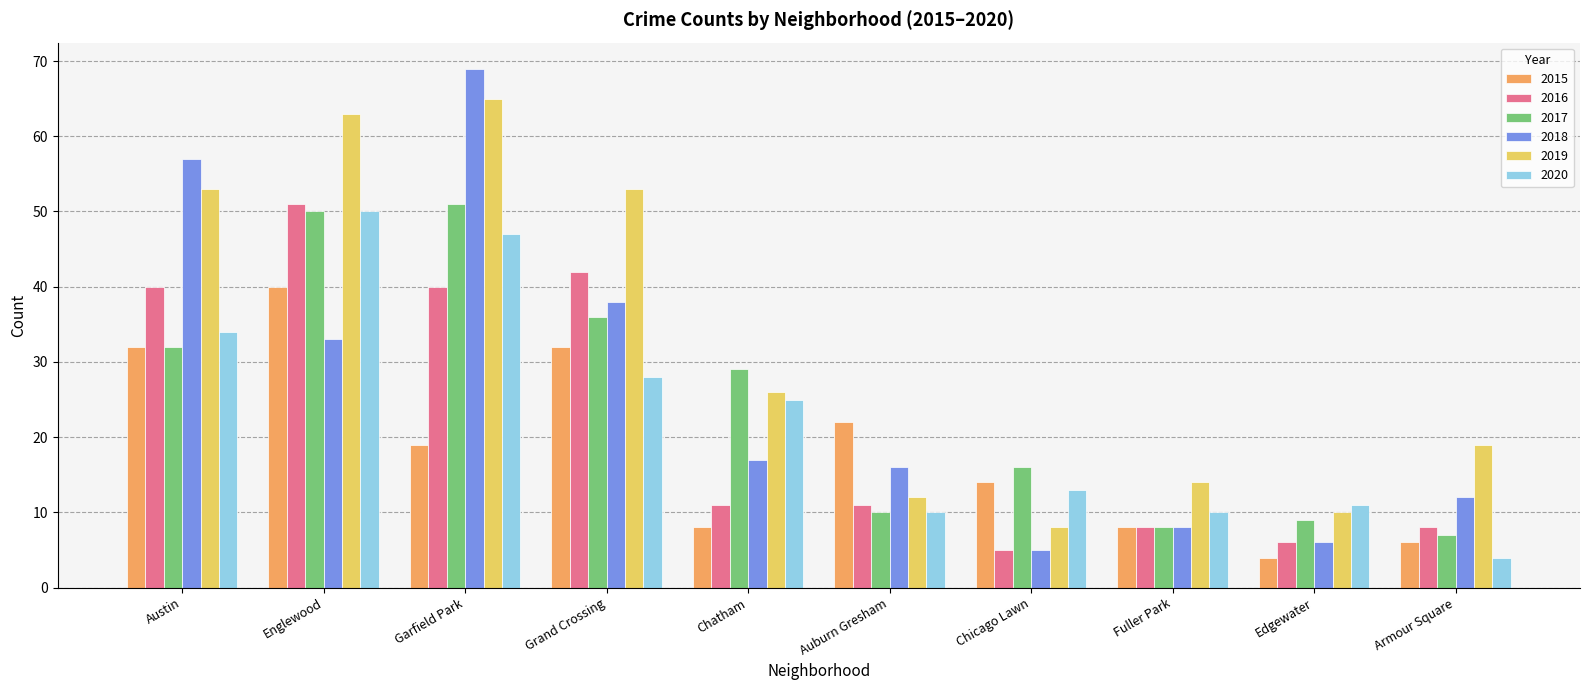

How many bars are there in total?

60